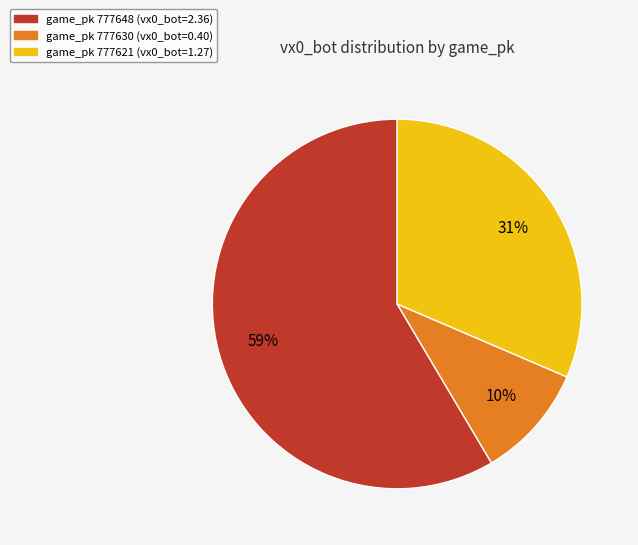

Is there a majority slice in this chart?

Yes